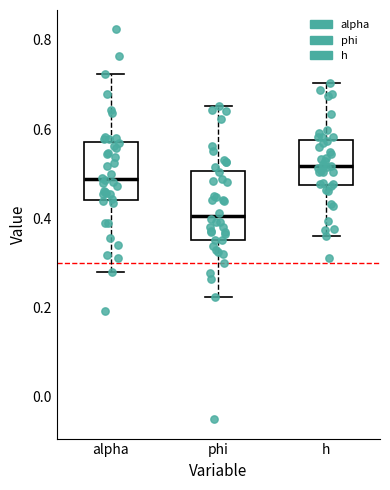

Reading left to right, read every box against the y-axis: the position of its median line, the range the box covers, and the ends of its whiskers. The values are not printed on the chart, so give them approximately, as read against the axis.

alpha: median 0.48, box 0.44 to 0.58, whiskers 0.28 to 0.72
phi: median 0.40, box 0.36 to 0.50, whiskers 0.22 to 0.66
h: median 0.52, box 0.48 to 0.58, whiskers 0.36 to 0.70